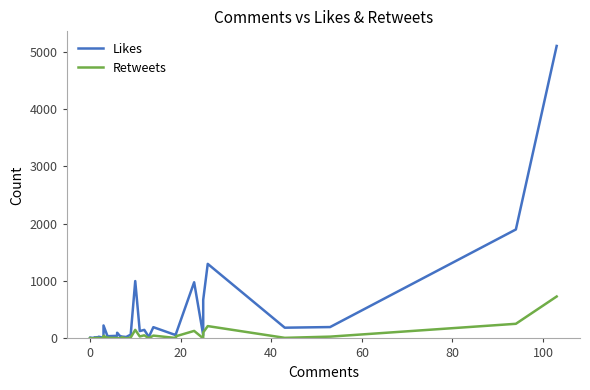

How many values in the Likes series exceed 33?

19